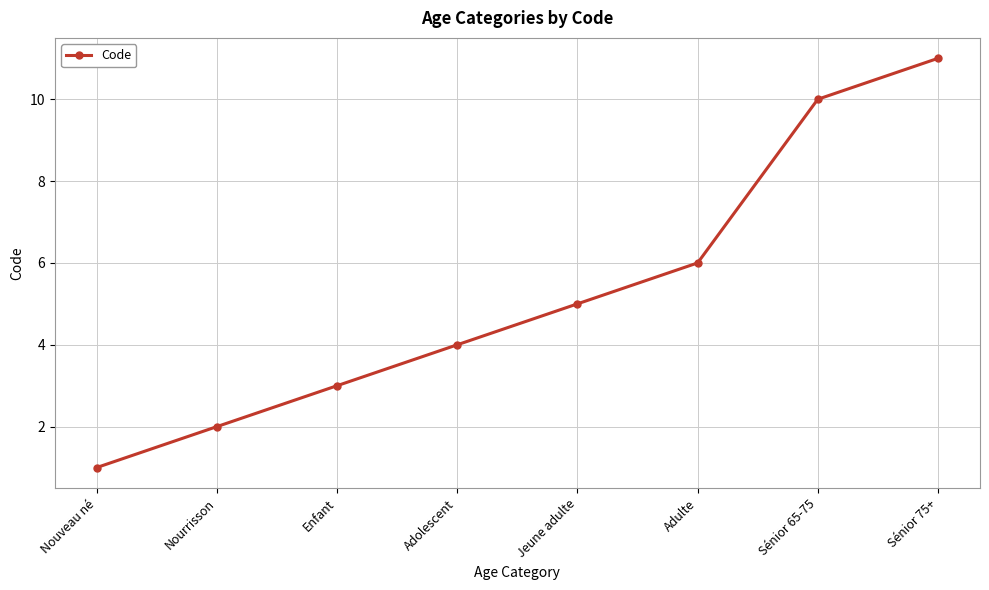

What is the difference between the second highest and second lowest values?

8